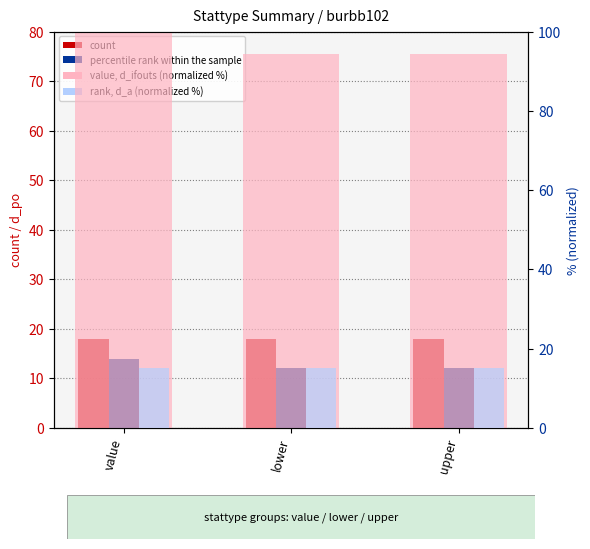

Does the chart contain stacked bars?

No